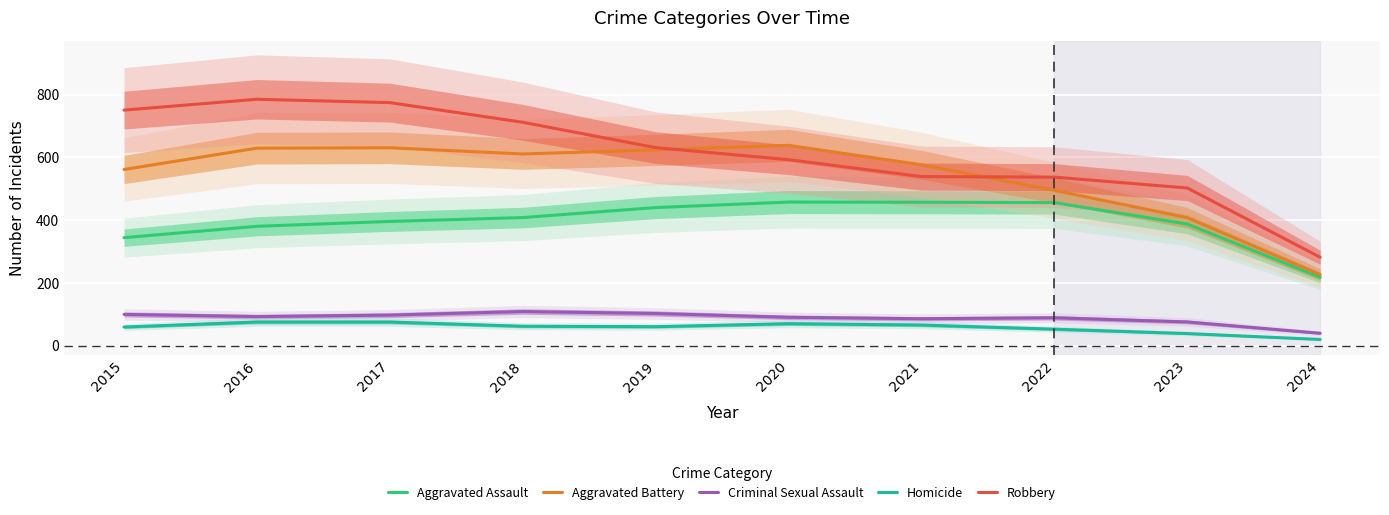

What is the difference between the Aggravated Assault values at 2017 and 2022?

60.0